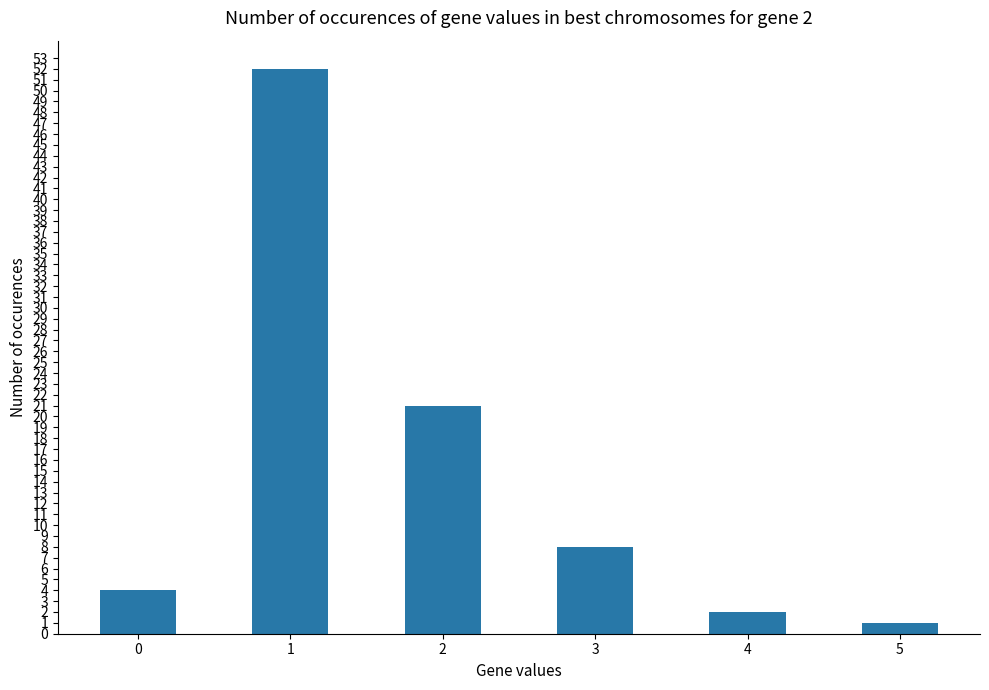

Which has a higher value, 1 or 4?

1